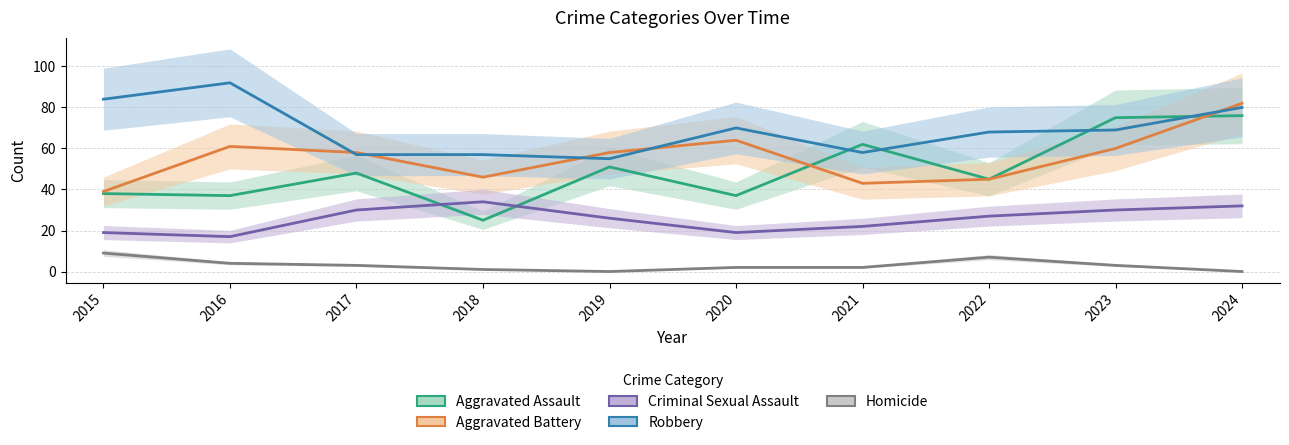

Which series has the largest total across all categories?

Robbery